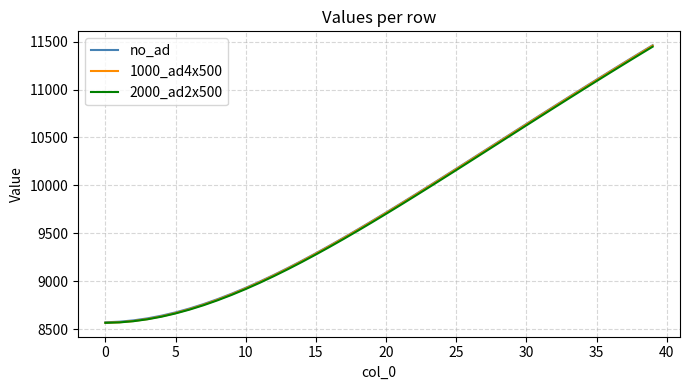

What is the greatest value displayed?

11462.4